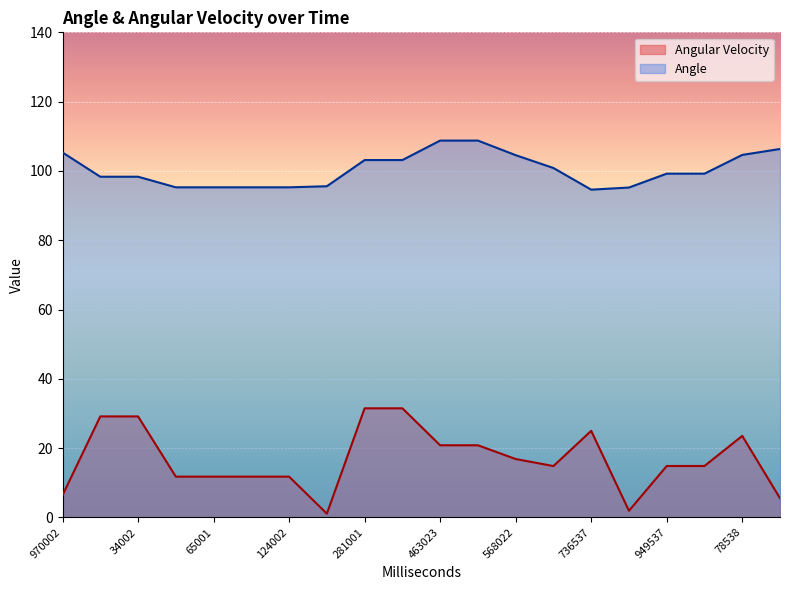

What is the difference between the maximum and minimum values in the Angular Velocity series?

30.4